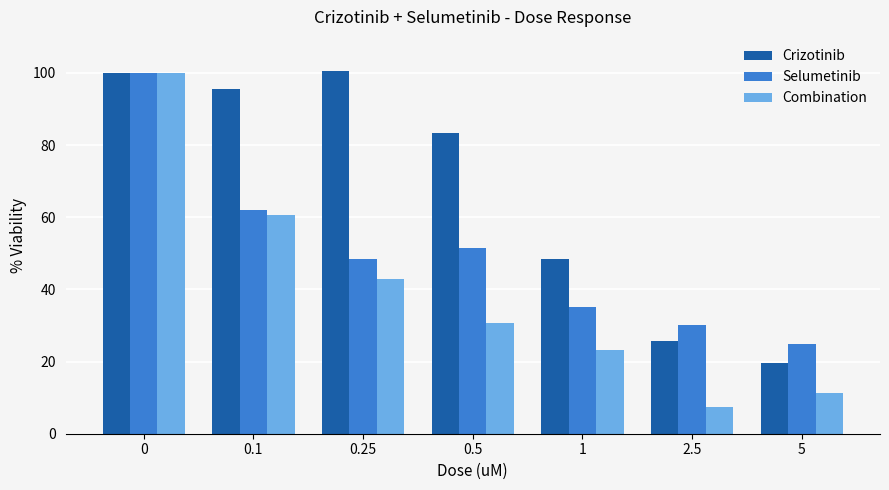

Does the chart contain any negative values?

No